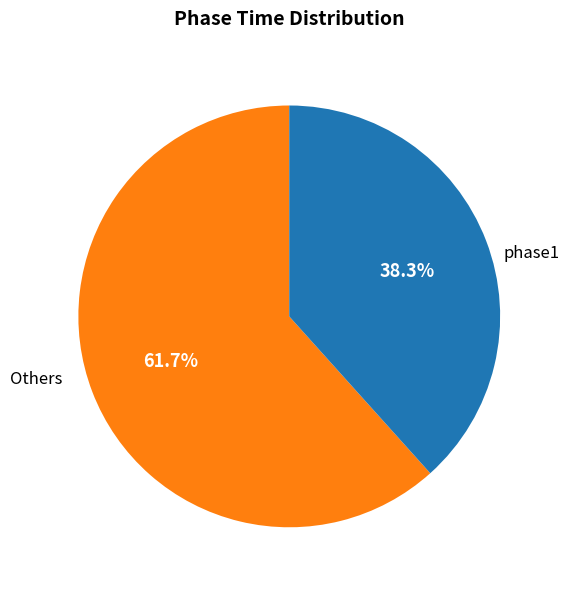

Does any single category account for the majority?

Yes